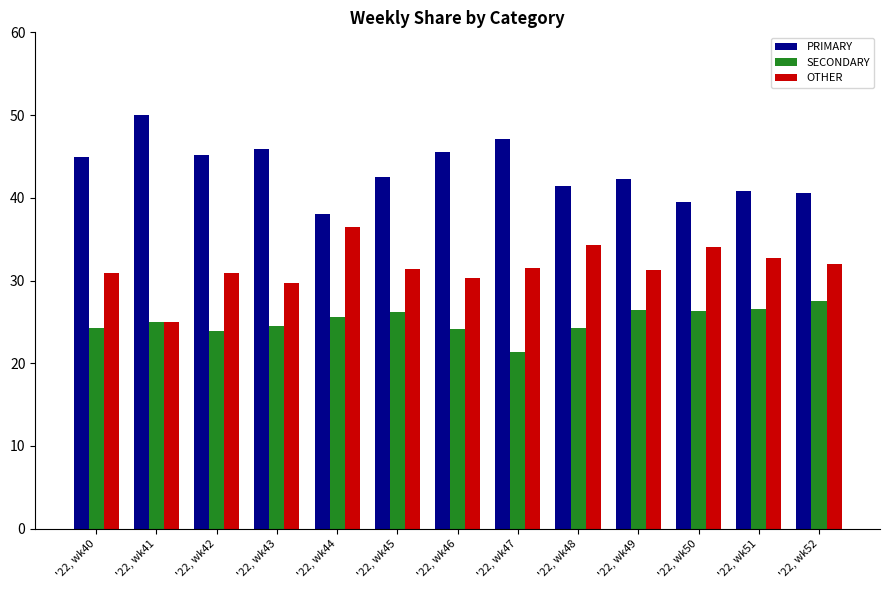

What is the spread (max minus min) of values at '22, wk47?

25.7